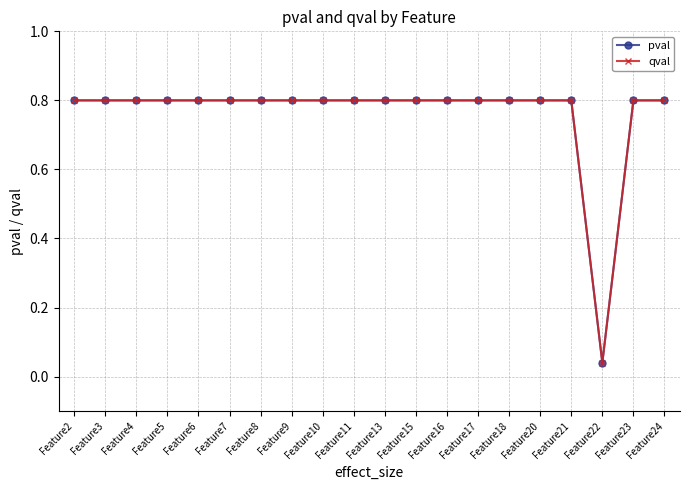

The value of pval at Feature22 is 0.1. True or false?

False